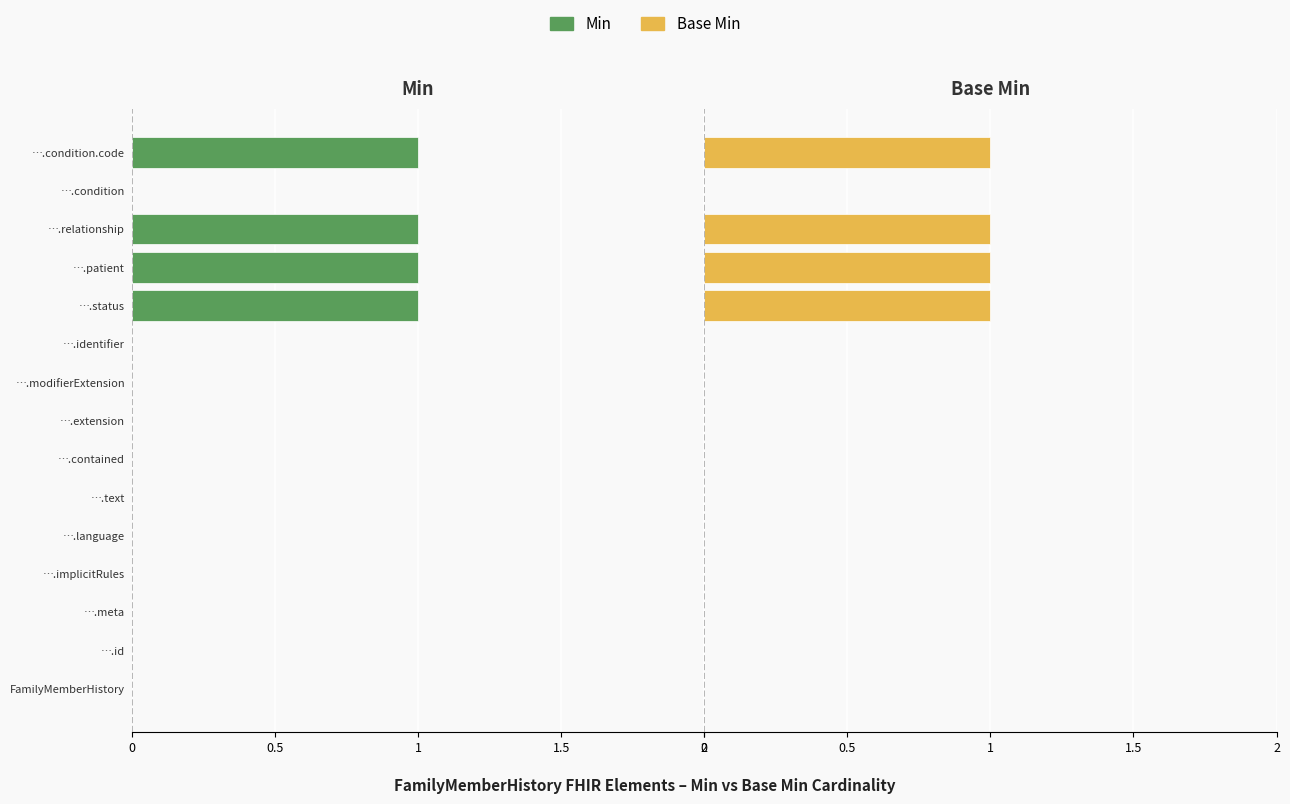

What are all the series names shown in the legend?

Min, Base Min